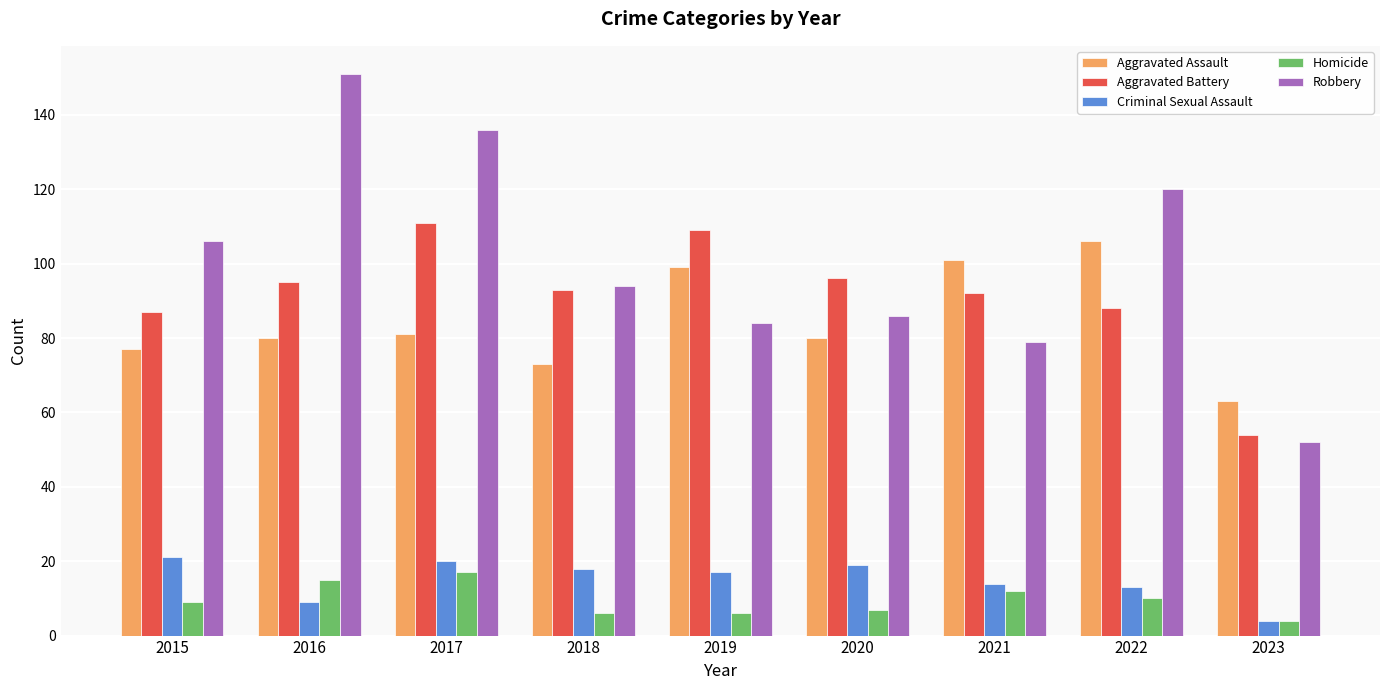

At which category is the sum across all series the highest?

2017